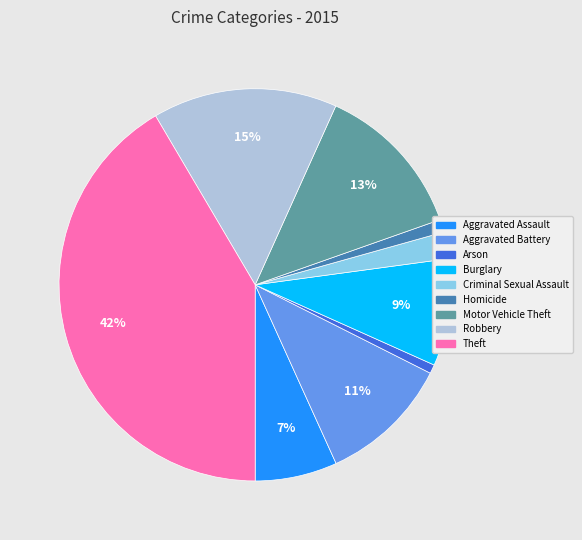

Which category has the biggest portion of the pie?

Theft